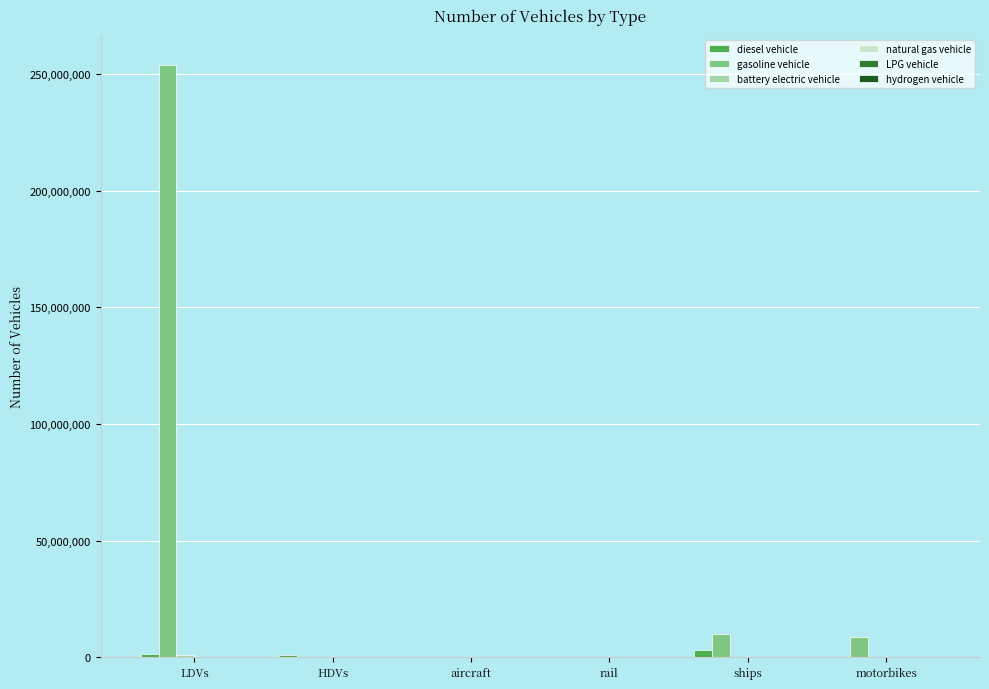

Which series has the largest range (max minus min)?

gasoline vehicle